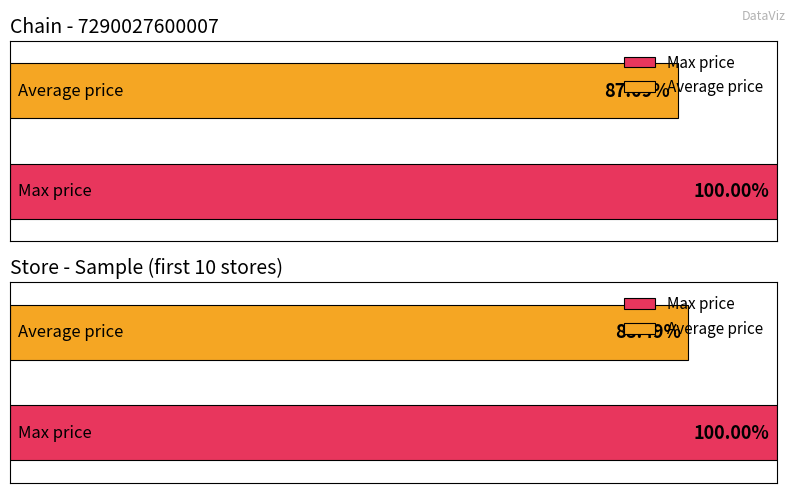

List the series in order of their peak value, lowest first.

Average price, Max price